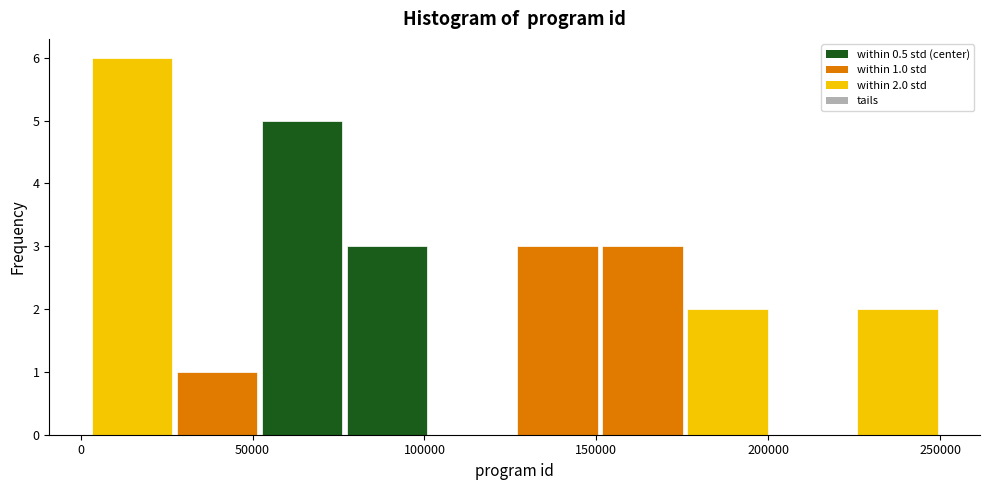

Which range on the x-axis has the tallest bar?

5000 to 25000